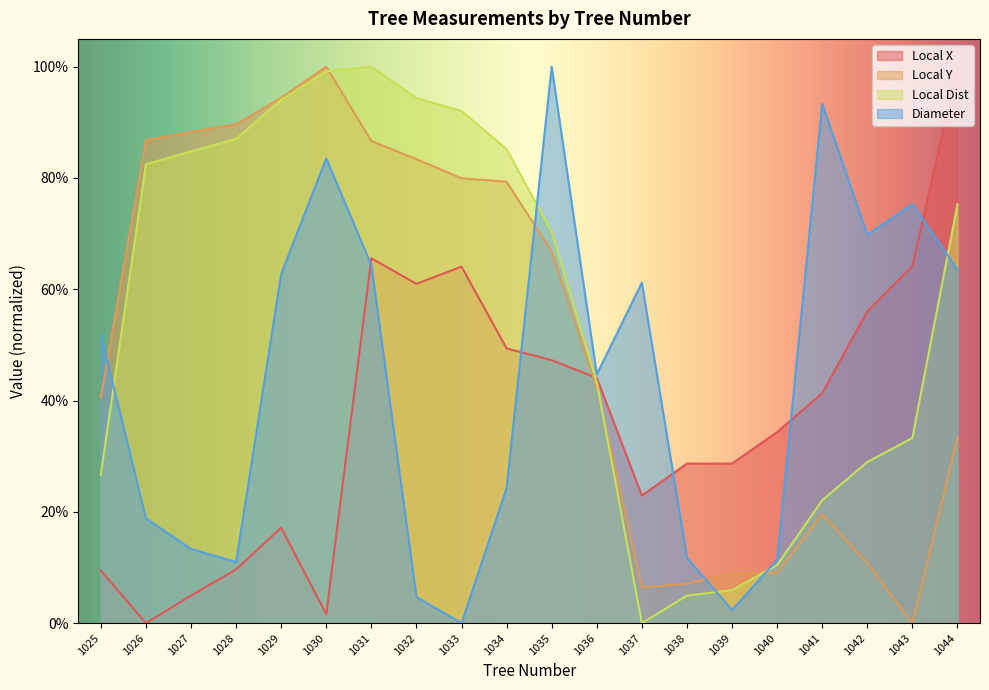

What is the maximum value for Tree_Local_Dist?

1.0